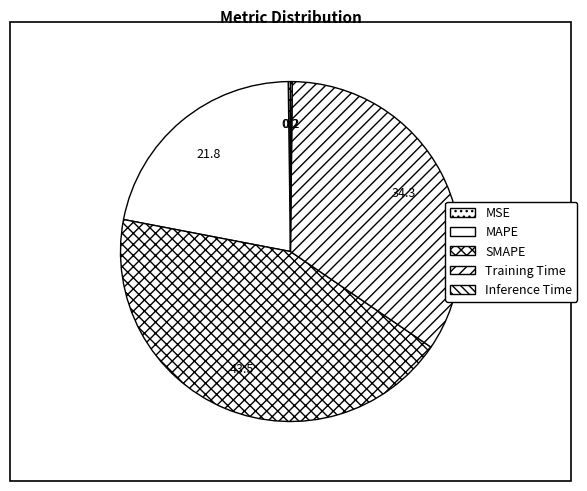

Is there any slice that represents more than half of the pie?

No